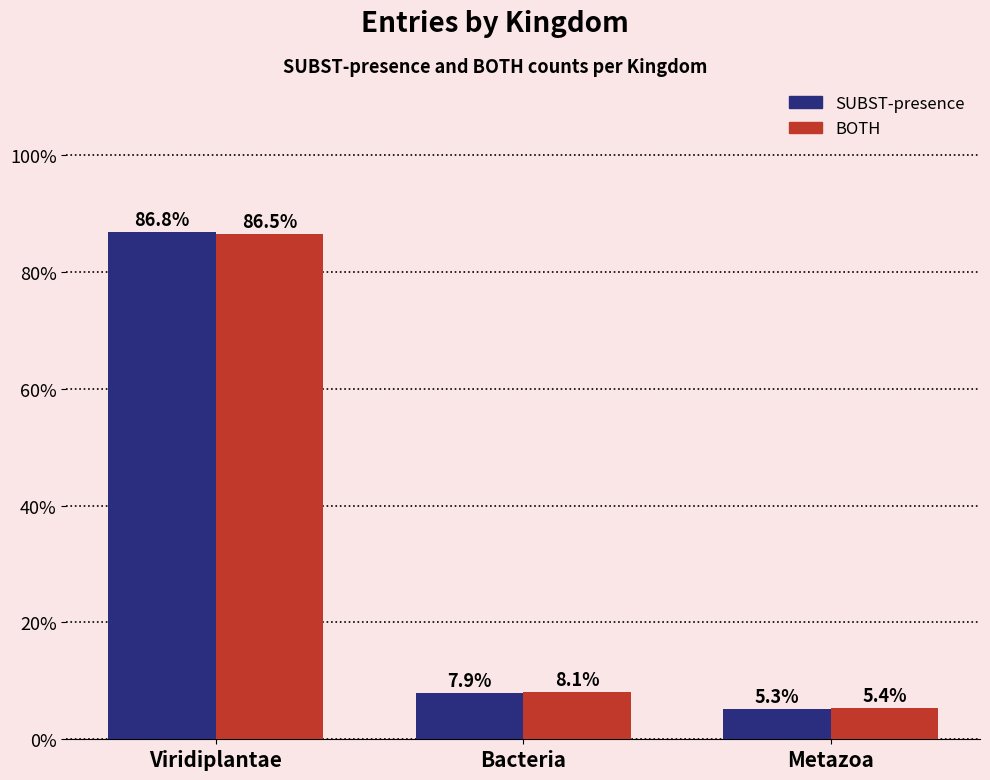

Reading right to left, list all the values displayed in this chart.

SUBST-presence: Metazoa=5.3	Bacteria=7.9	Viridiplantae=86.8
BOTH: Metazoa=5.4	Bacteria=8.1	Viridiplantae=86.5